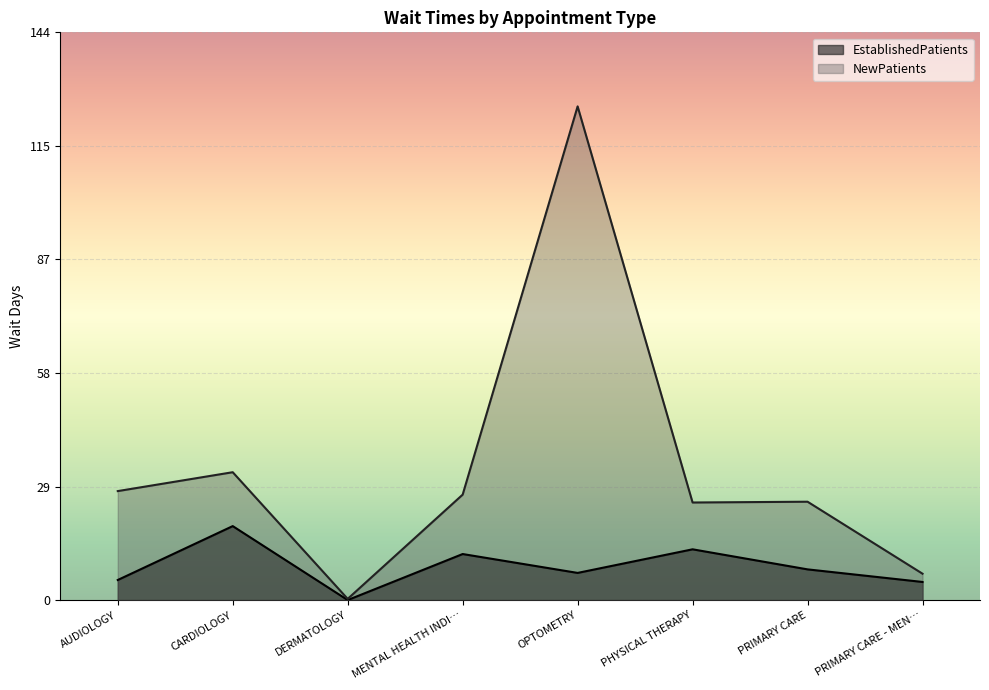

At which category is the sum across all series the highest?

OPTOMETRY